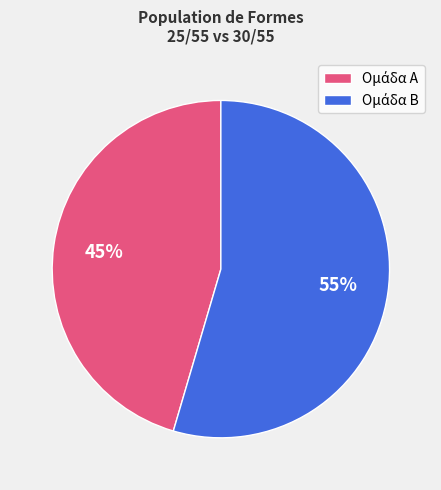

Is there any slice that represents more than half of the pie?

Yes